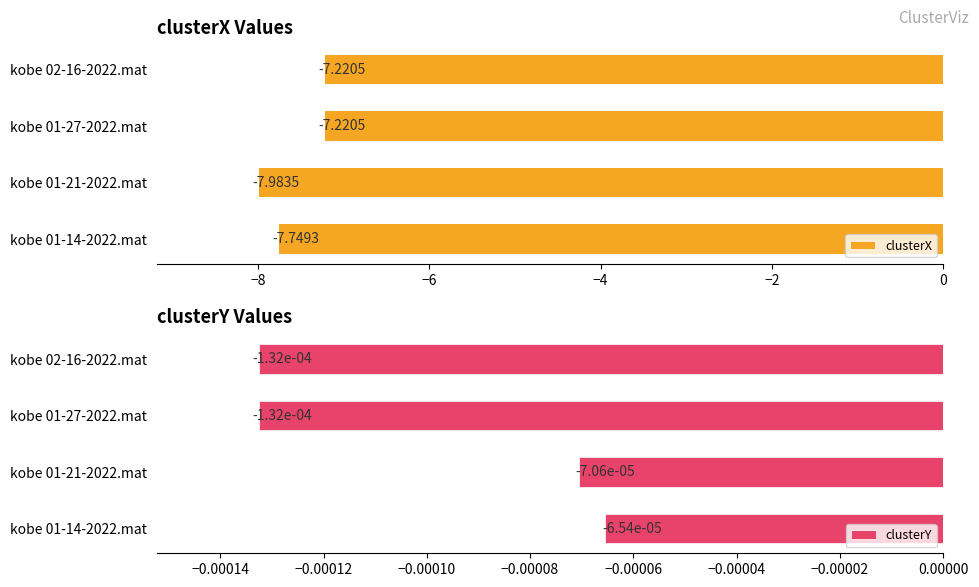

List the labels in order of clusterX value, smallest first.

−8, −10, −6, −4